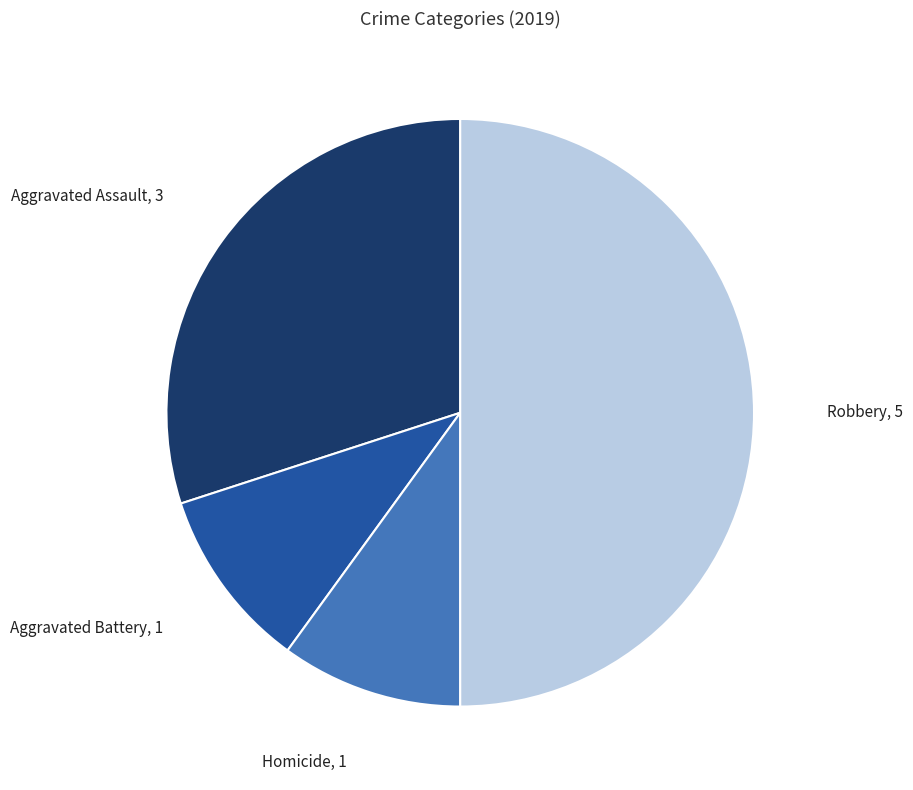

Is Aggravated Assault the majority of the pie?

No